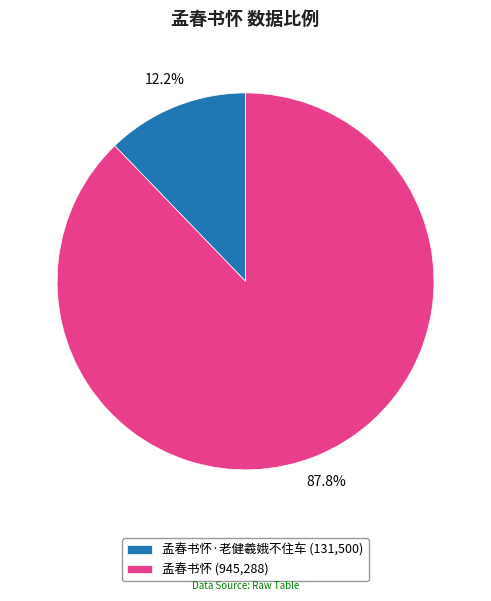

What portion of the pie excludes 孟春书怀·老健羲娥不住车 (131,500)?

87.8%